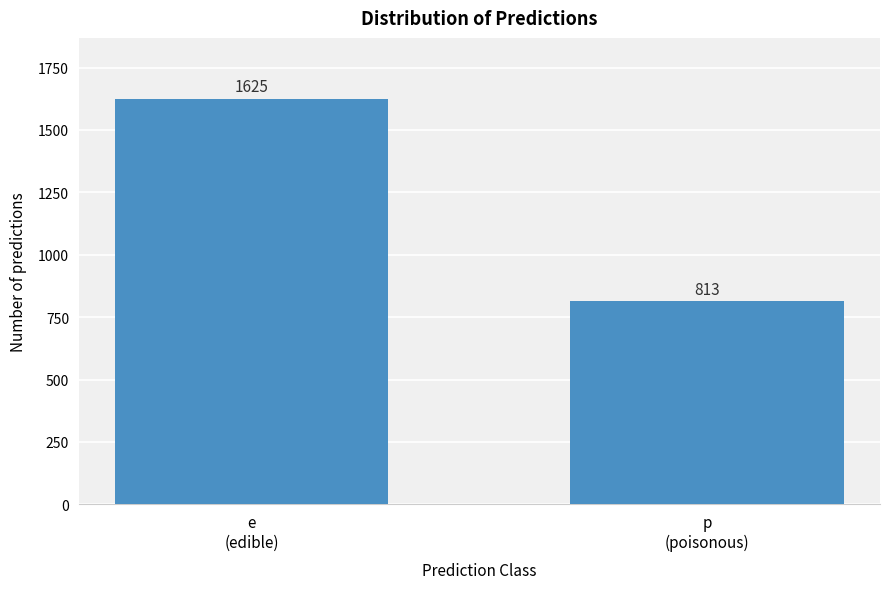

Reading right to left, list all the values displayed in this chart.

813	1625